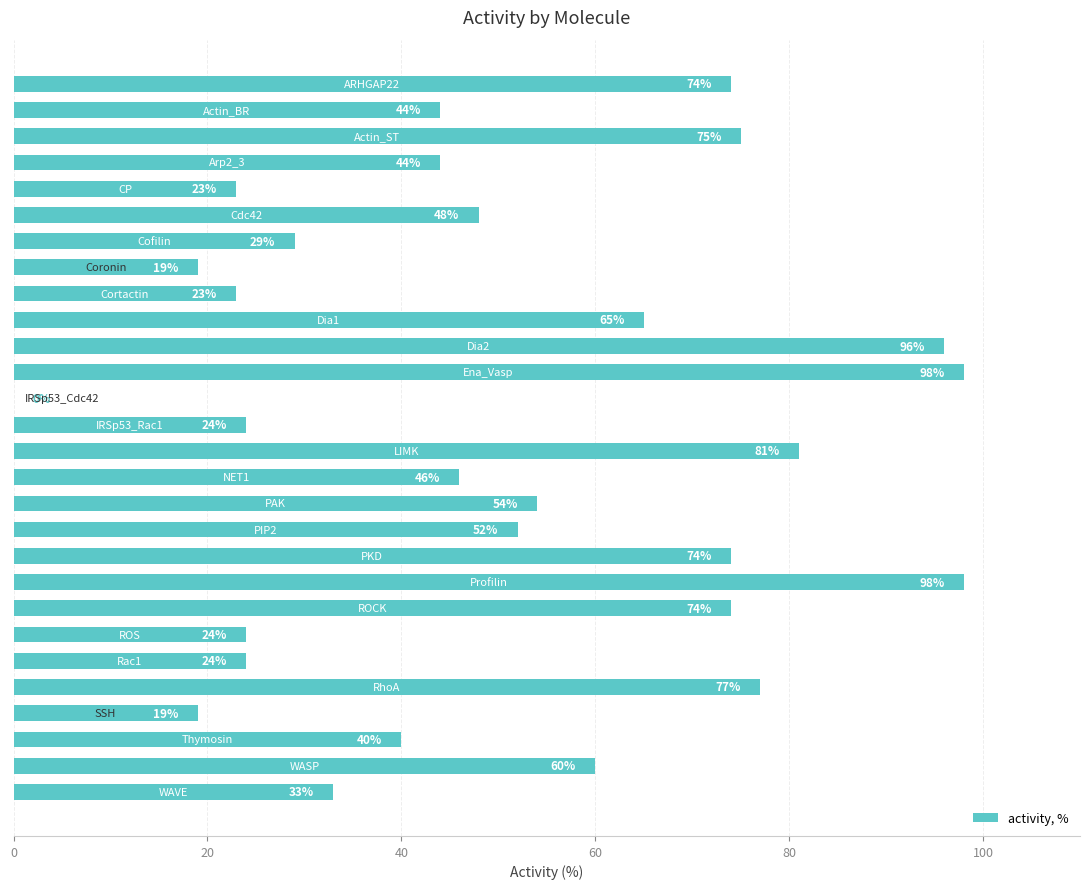

What is the sum of all values?

1418